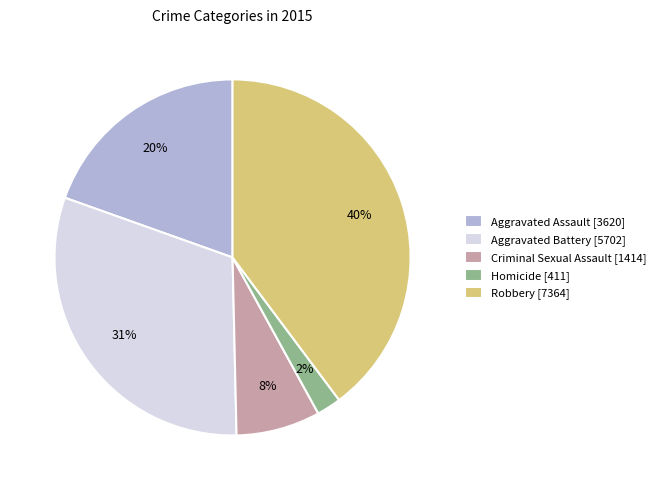

Count the number of slices in the pie.

5